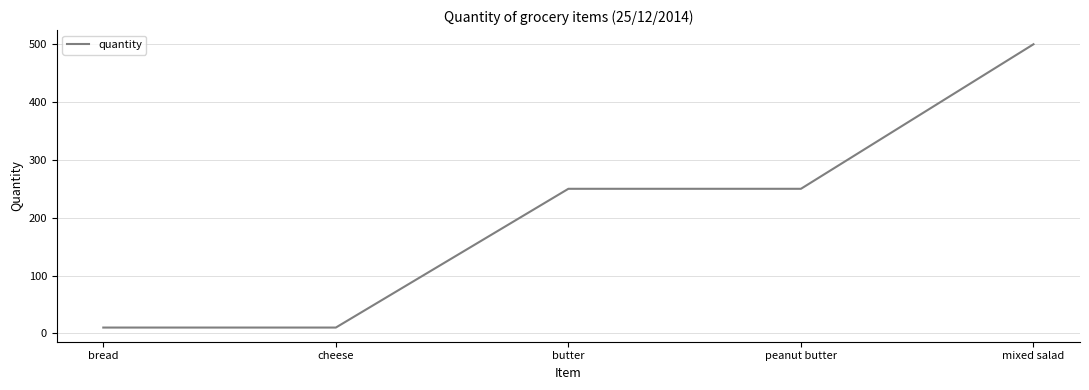

Count the number of data series in this chart.

1